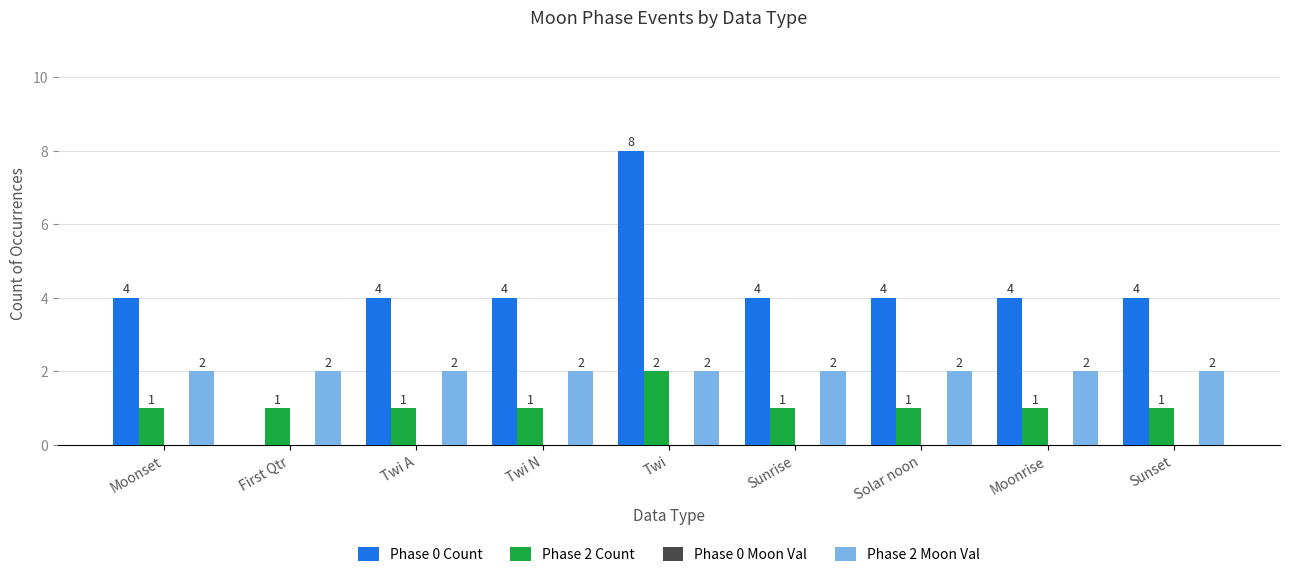

Are the bars grouped side by side (vs. stacked)?

Yes